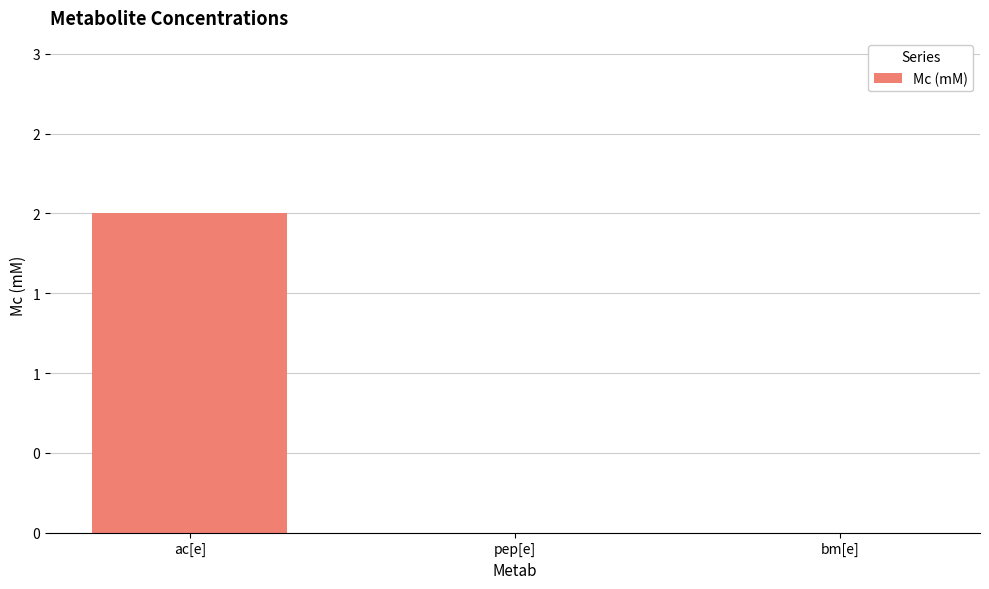

At which label is the value closest to 1?

ac[e]